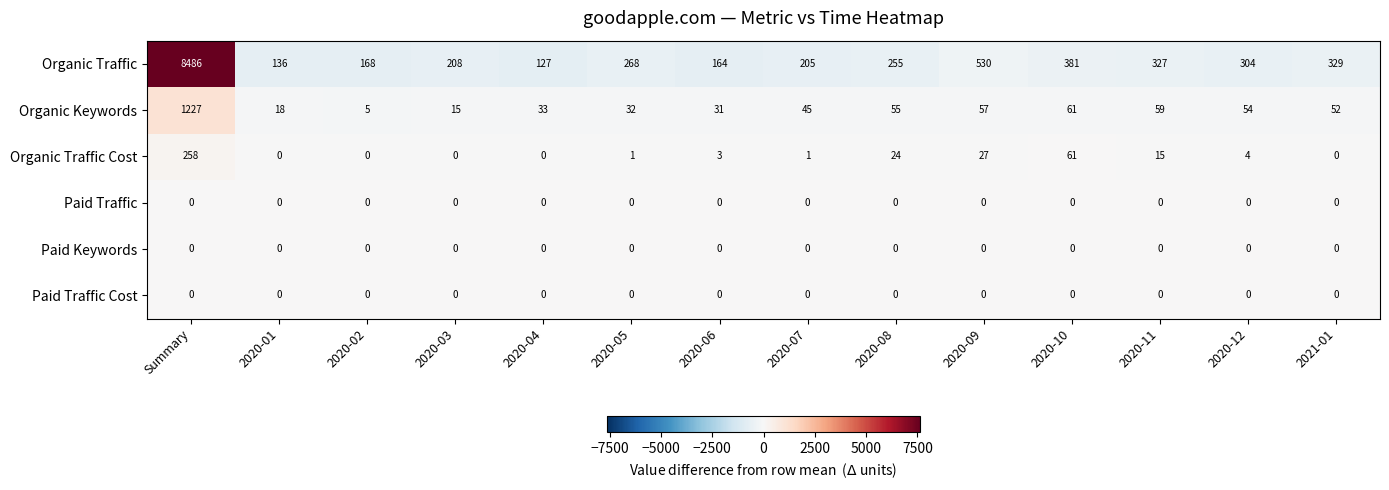

Is it true that Organic Keywords equals 45 at 2020-07?

True